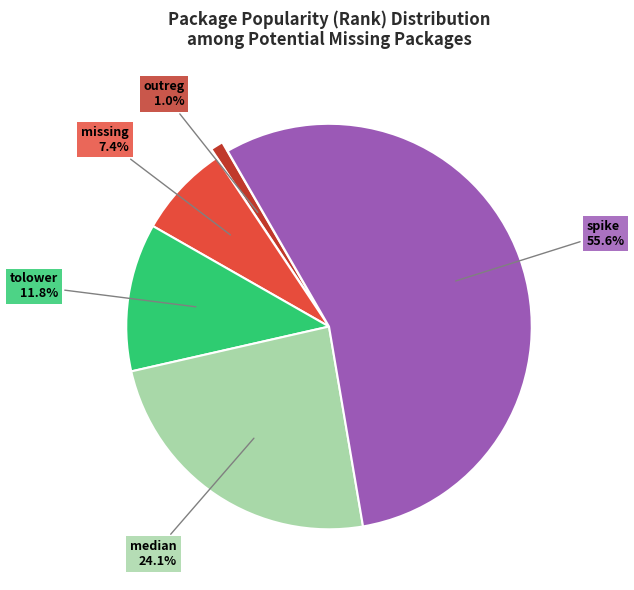

Does any single category account for the majority?

Yes